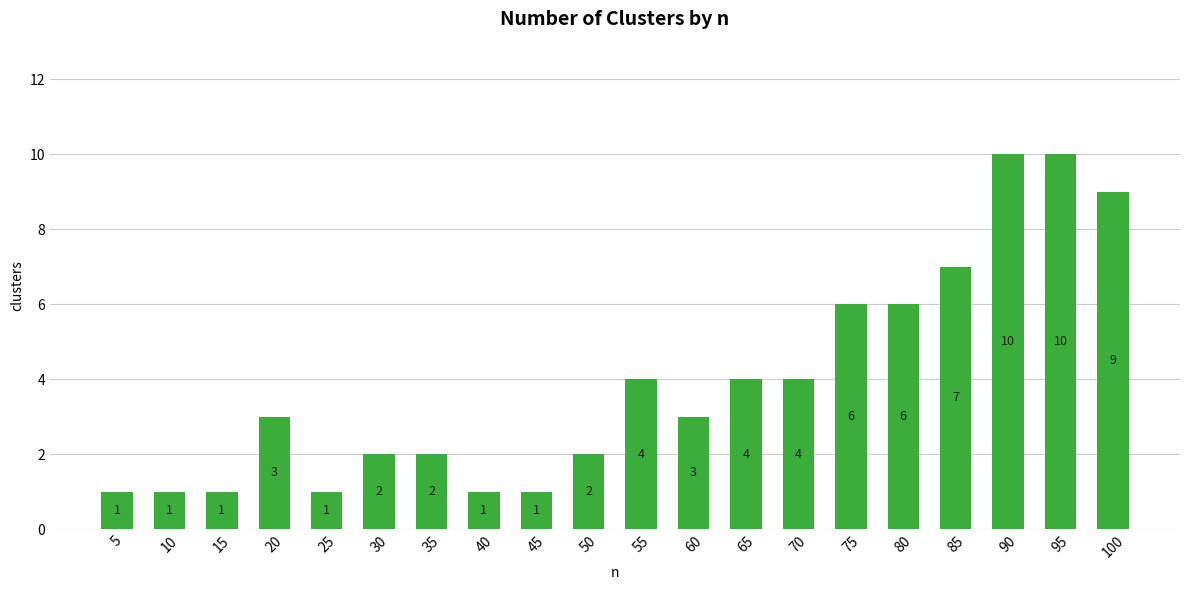

What is the difference between the second highest and second lowest values?

9